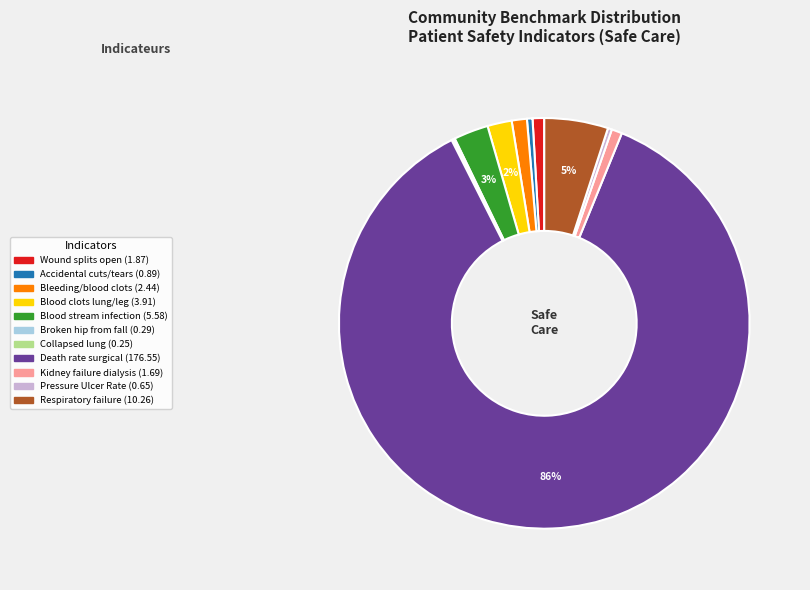

True or false: Blood clots lung/leg accounts for 12% of the total.

False